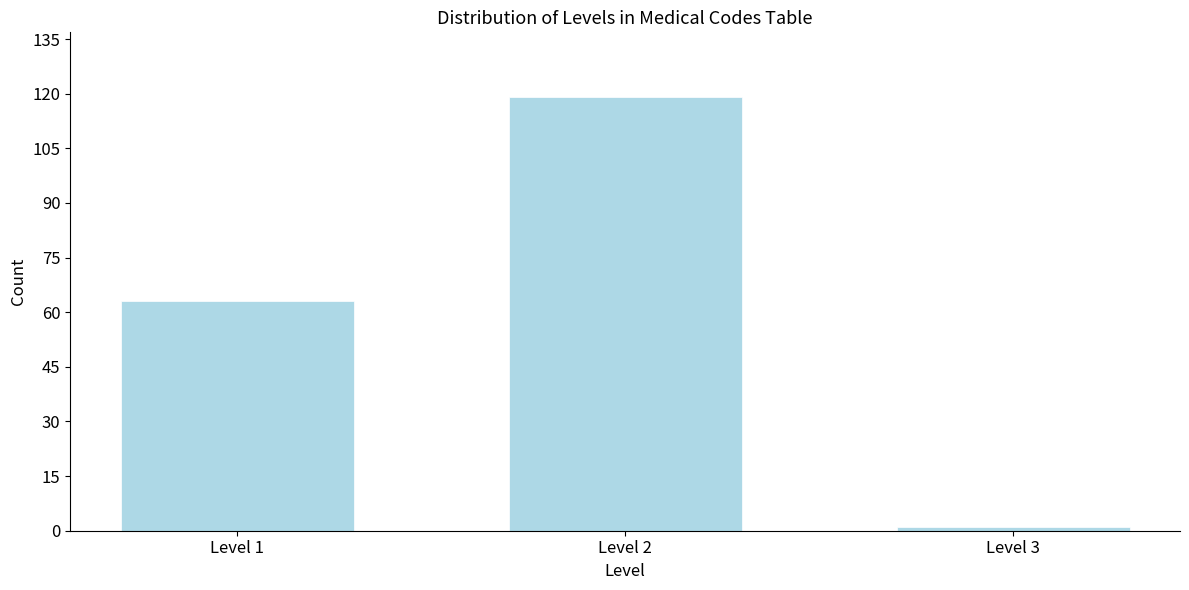

Reading left to right, what are all the values shown in this chart?

63	119	1